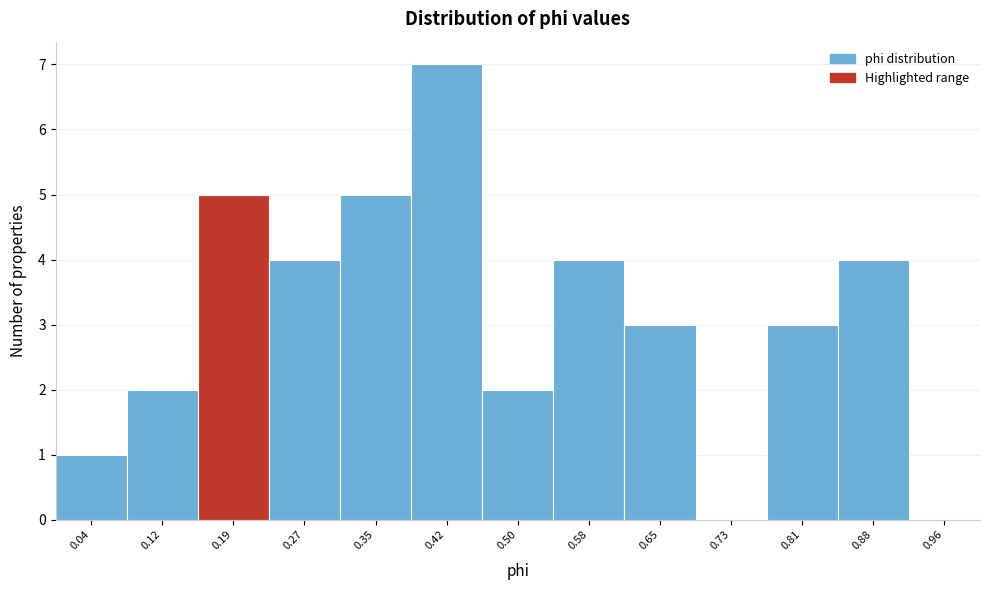

Reading left to right, transcribe this chart: for each bar, give the range it covers on the x-axis and its height. Neither the bar edges nor the heights are printed on the chart, so give them approximately, as read against the axes.

0.00 to 0.08: 1
0.08 to 0.15: 2
0.15 to 0.23: 5
0.23 to 0.31: 4
0.31 to 0.38: 5
0.38 to 0.46: 7
0.46 to 0.54: 2
0.54 to 0.62: 4
0.62 to 0.69: 3
0.69 to 0.77: 0
0.77 to 0.85: 3
0.85 to 0.92: 4
0.92 to 1.00: 0